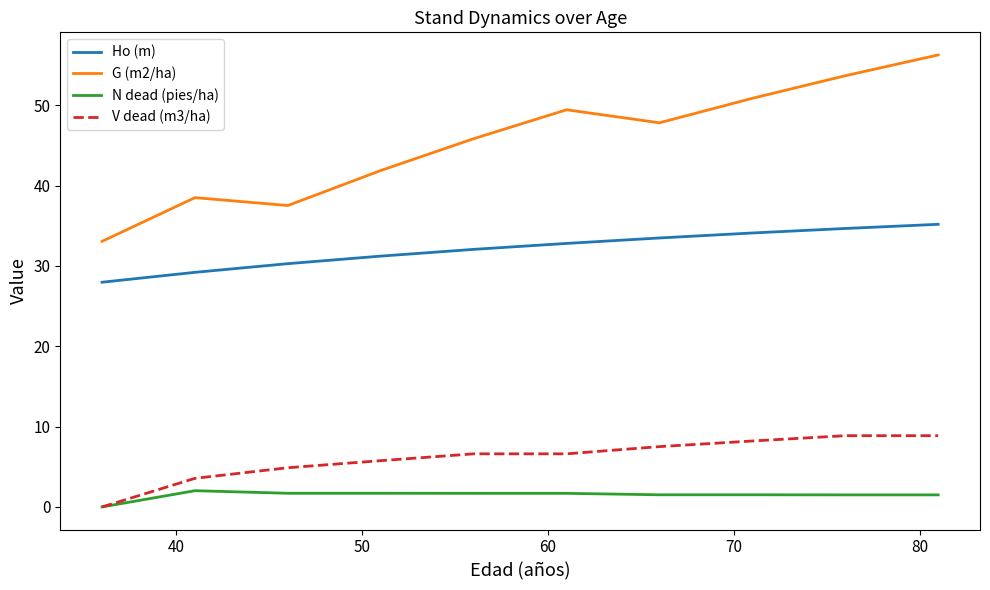

Which series has the largest range (max minus min)?

G (m2/ha)